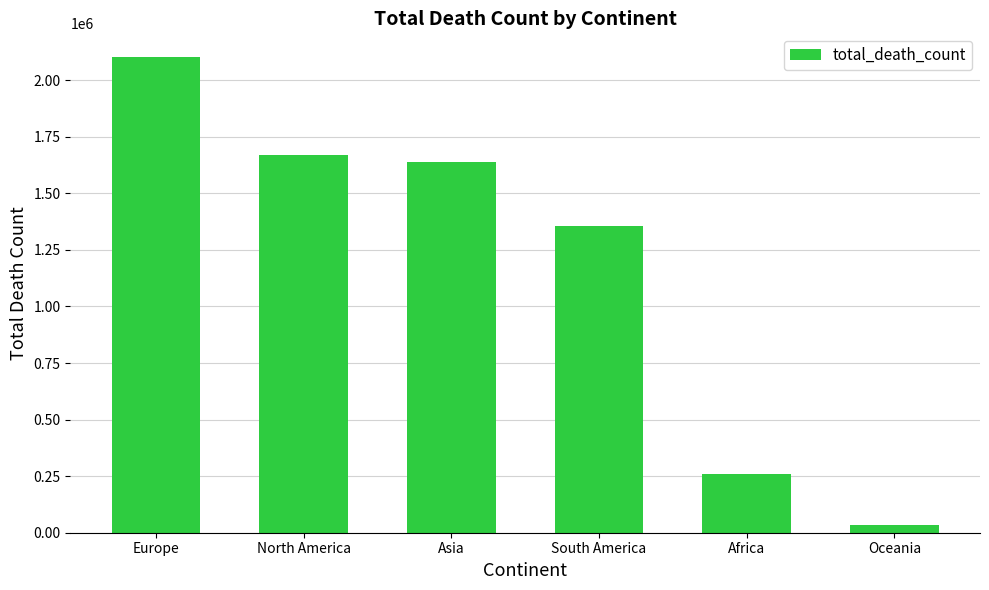

Reading left to right, extract all data points from this chart.

Europe=2102377	North America=1671512	Asia=1637335	South America=1357619	Africa=259121	Oceania=33024